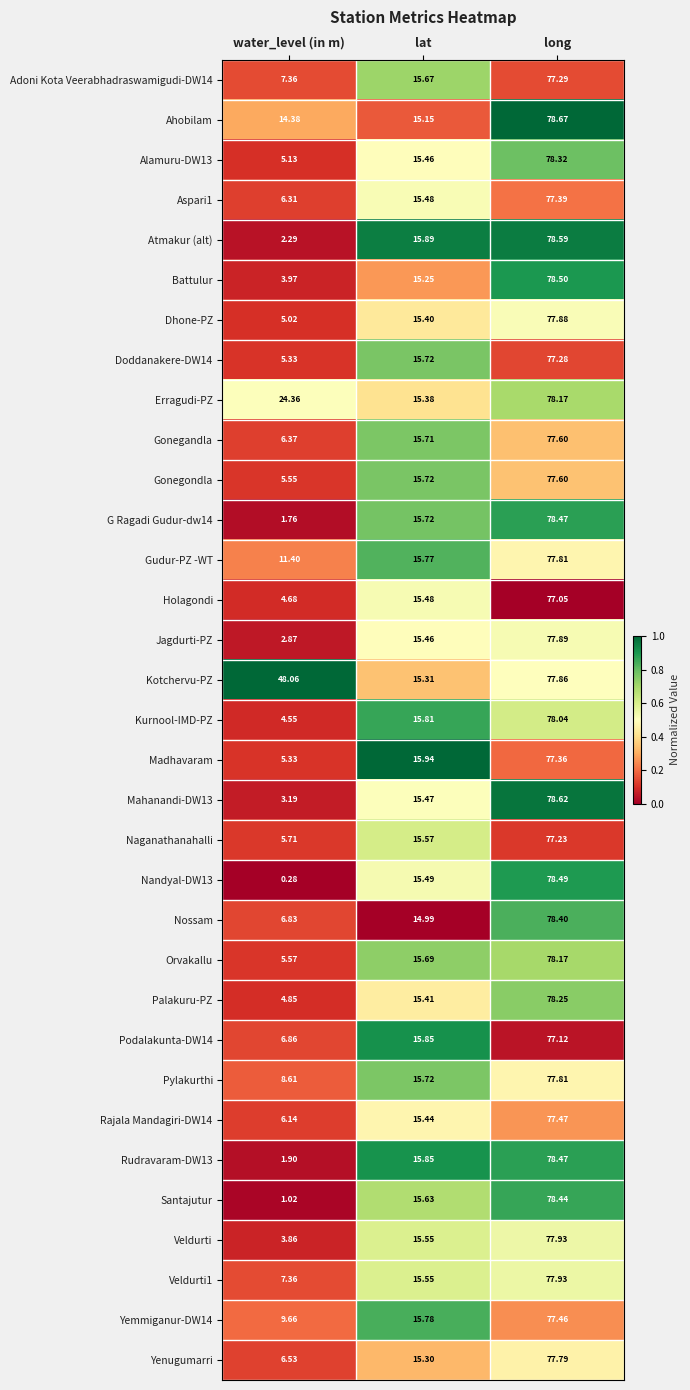

Which category has the lowest value in the Nossam series?

water_level (in m)